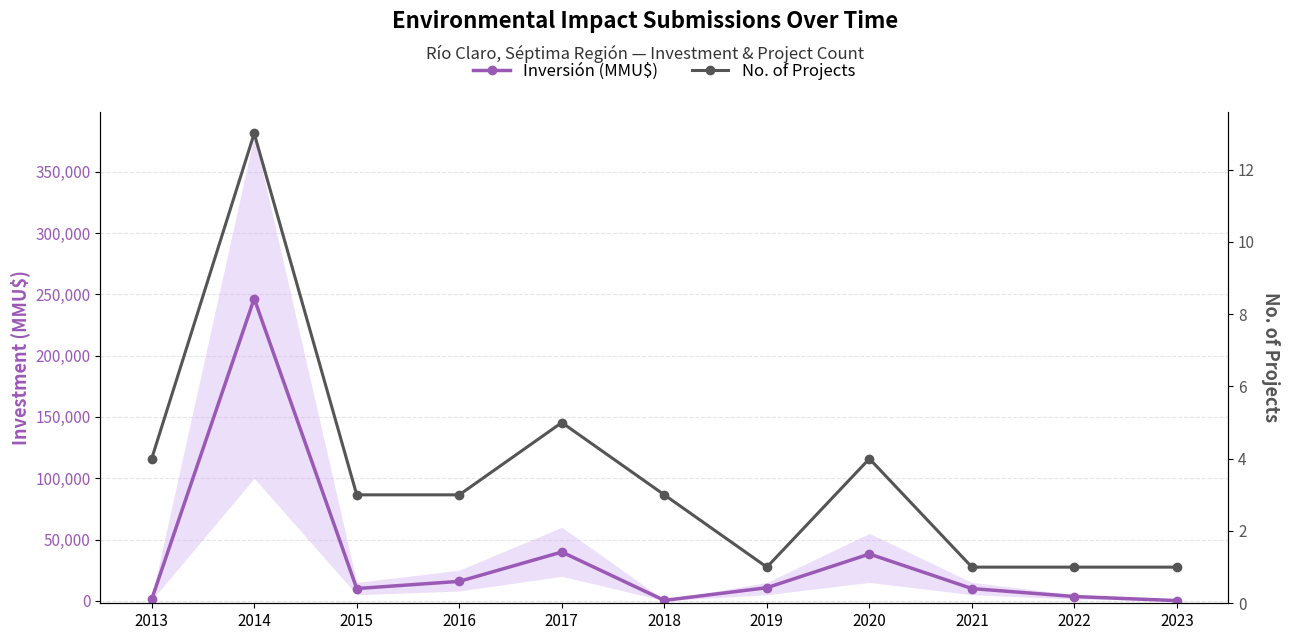

Is this an area chart (filled region under the line)?

No